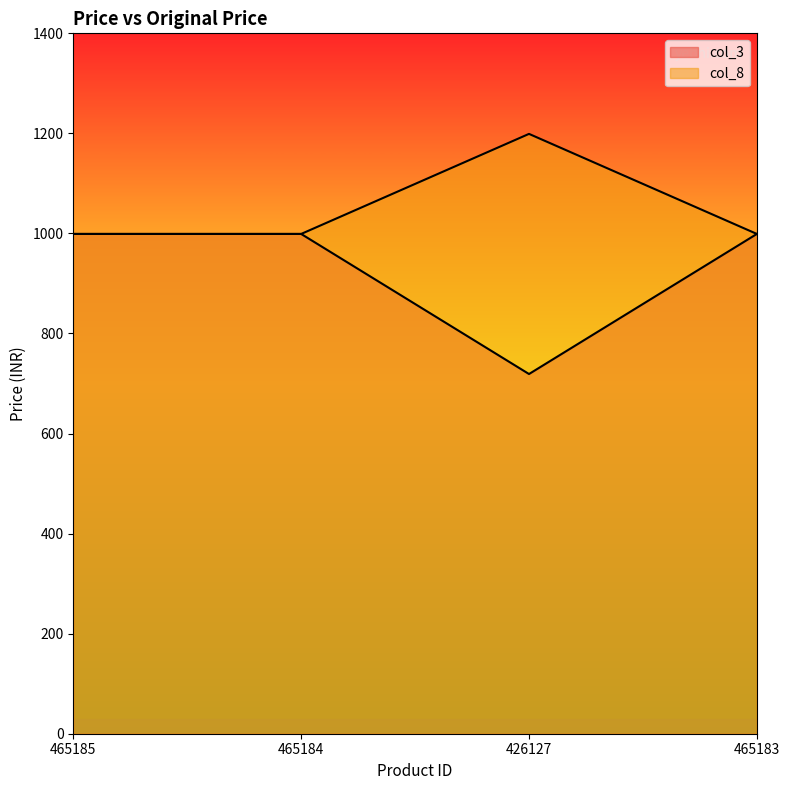

The col_3 series shows 227 at 426127. True or false?

False